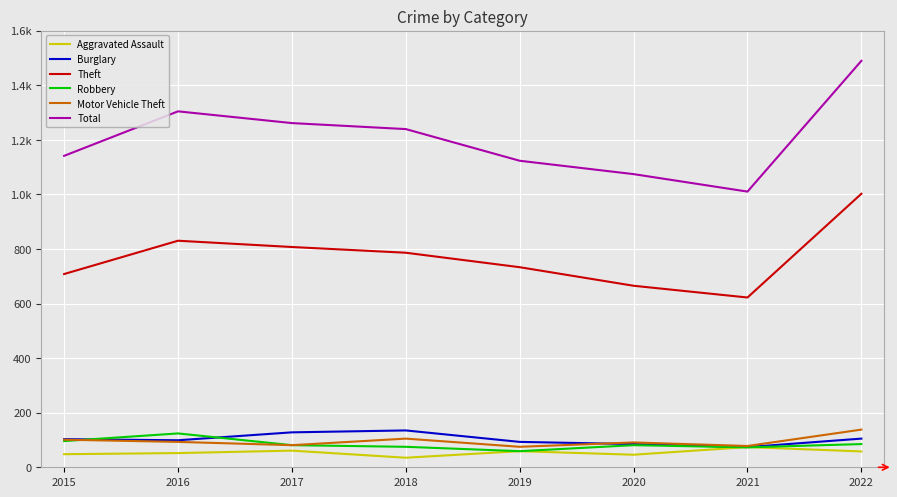

What are all the series names shown in the legend?

Aggravated Assault, Burglary, Theft, Robbery, Motor Vehicle Theft, Total